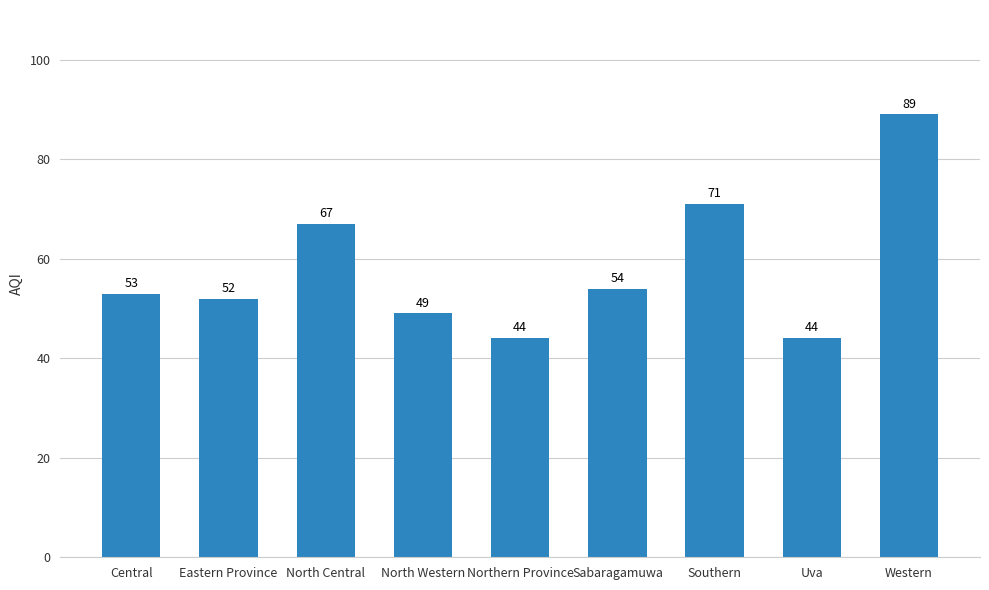

Where is the data nearest to the value 66?

North Central